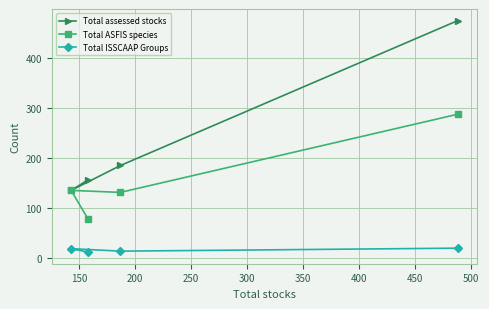

Does the chart have visible grid lines?

Yes